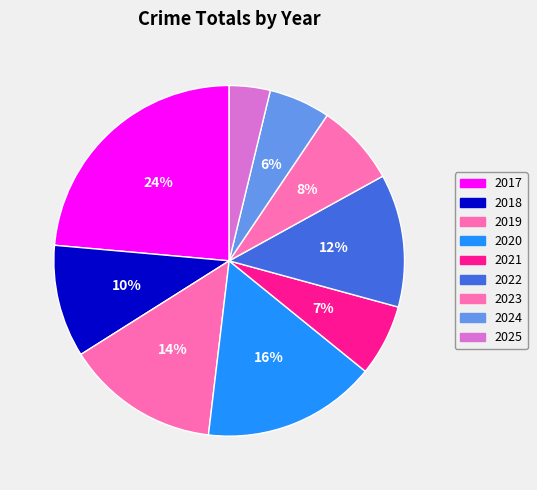

True or false: 2024 accounts for 1% of the total.

False